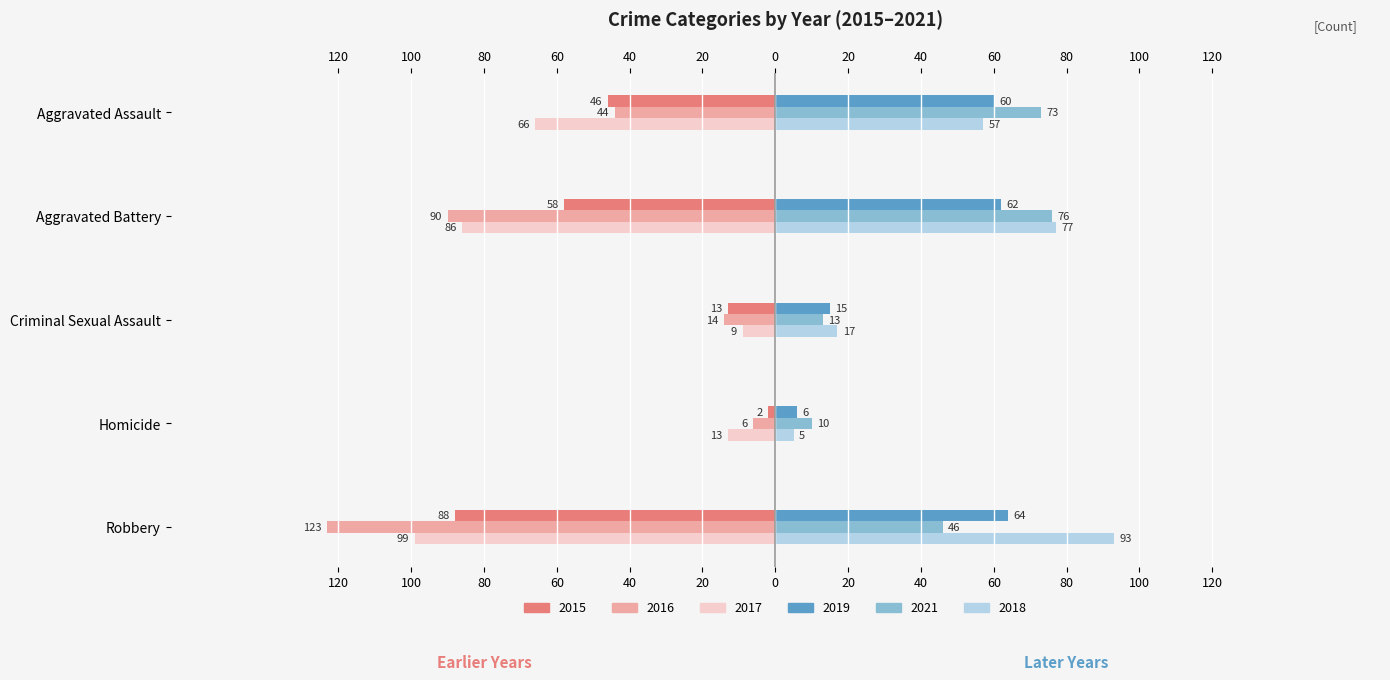

True or false: 2019 has a value of 60 at Aggravated Assault.

True